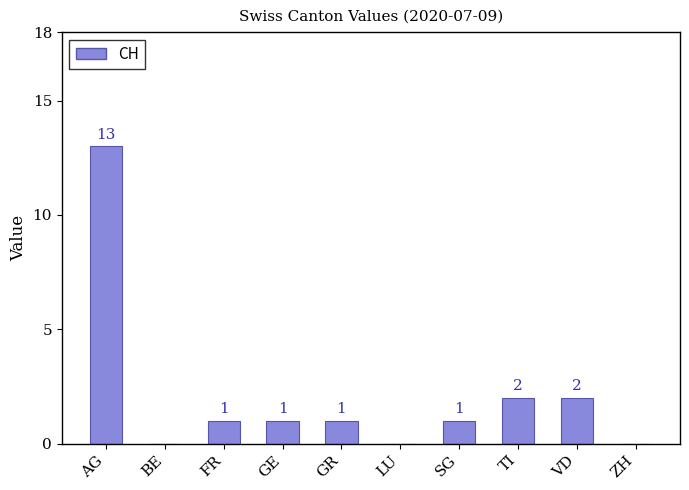

Is it true that the value at GE is 2?

False